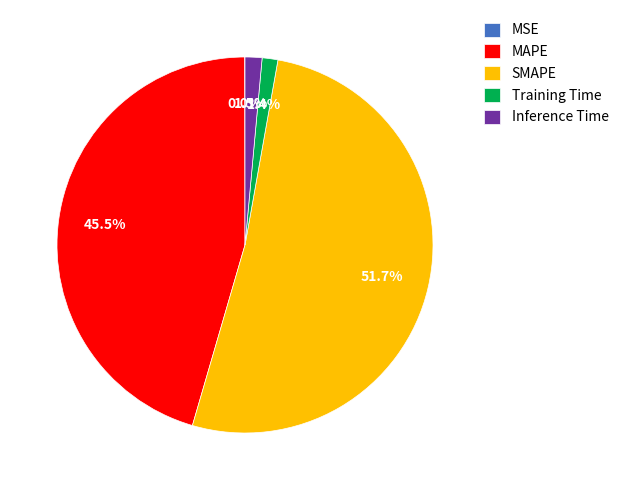

The Inference Time slice represents 11% of the pie. True or false?

False